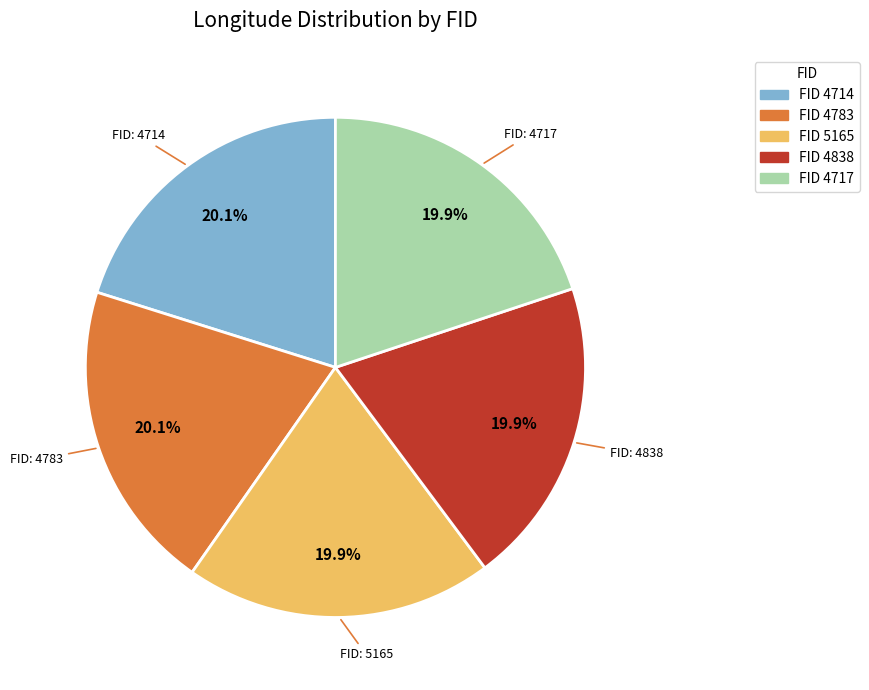

Is there a majority slice in this chart?

No